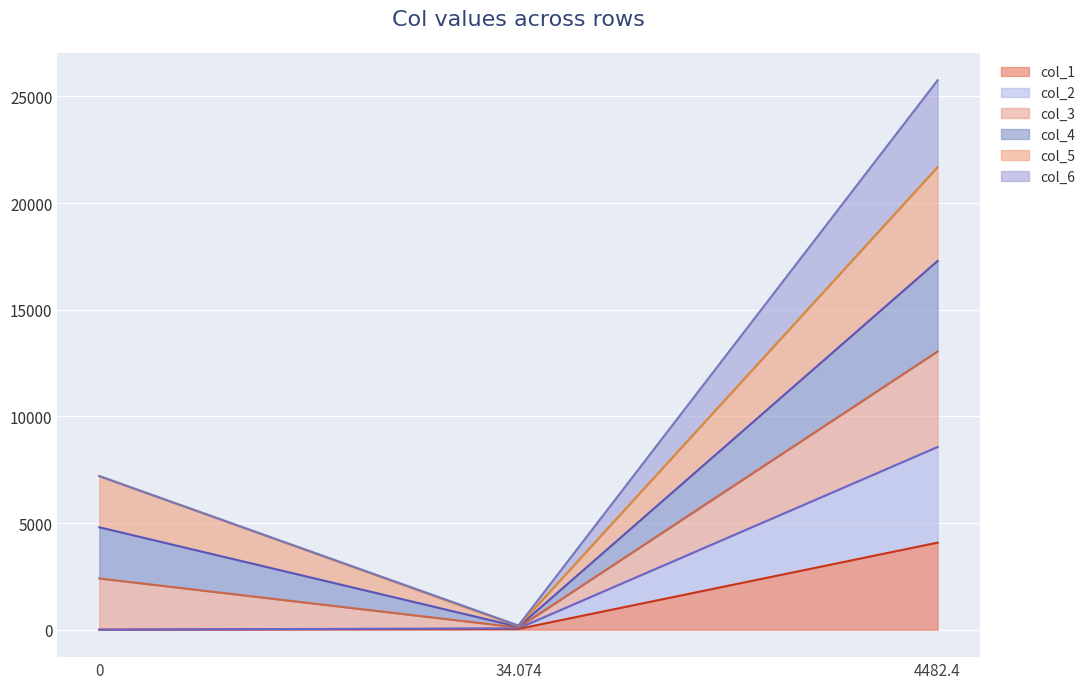

How many positive values does the col_1 series have?

2